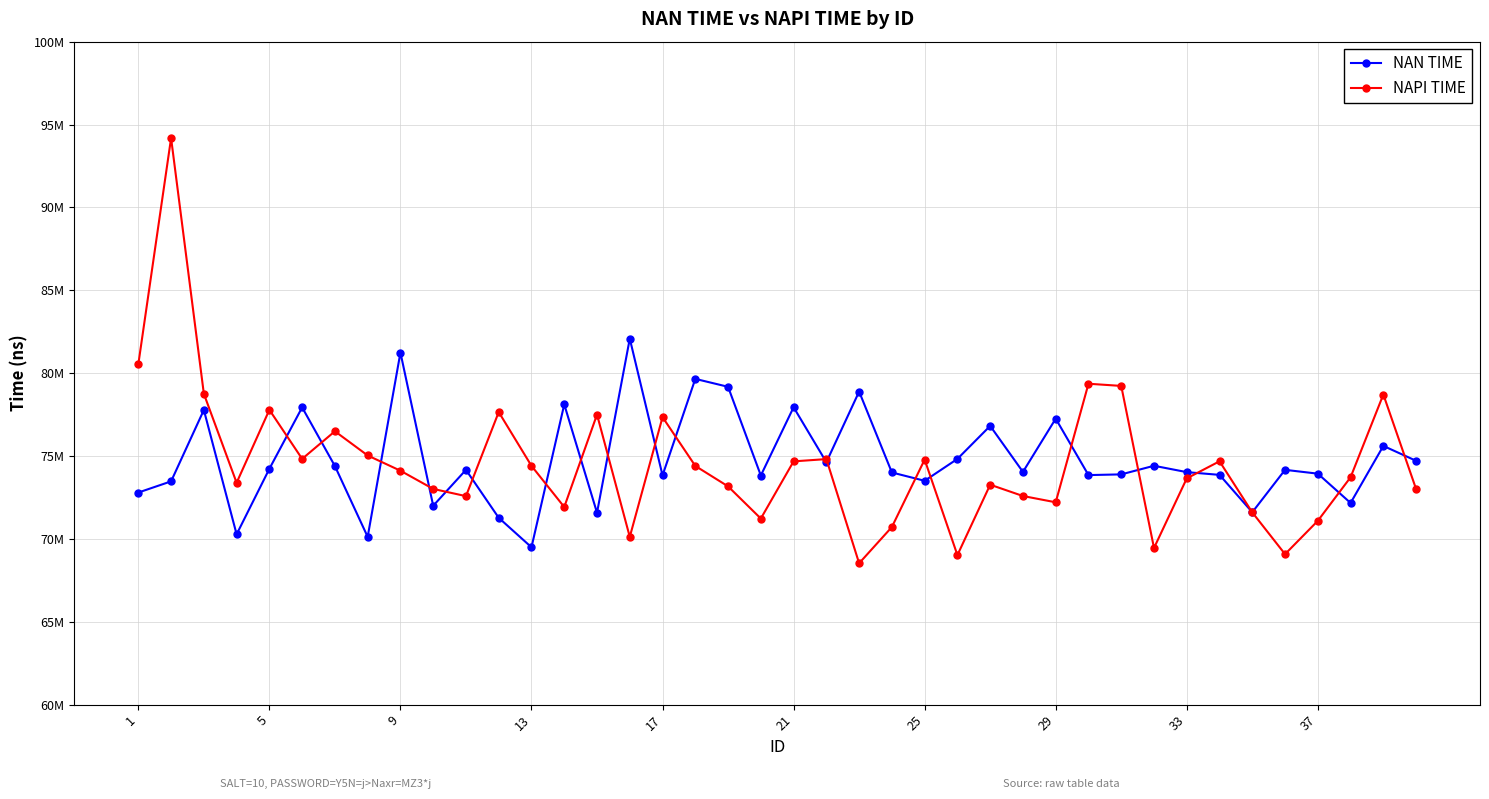

Does the chart have visible grid lines?

Yes